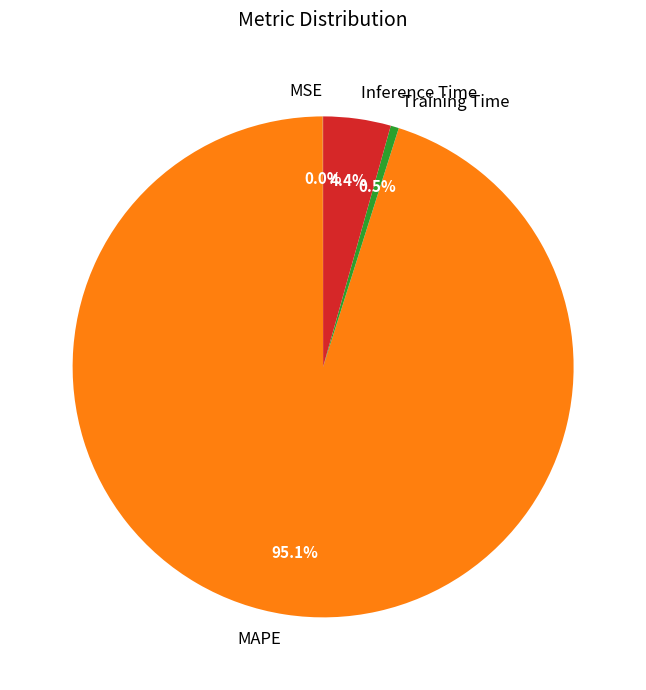

What portion of the pie excludes Training Time?

99.5%